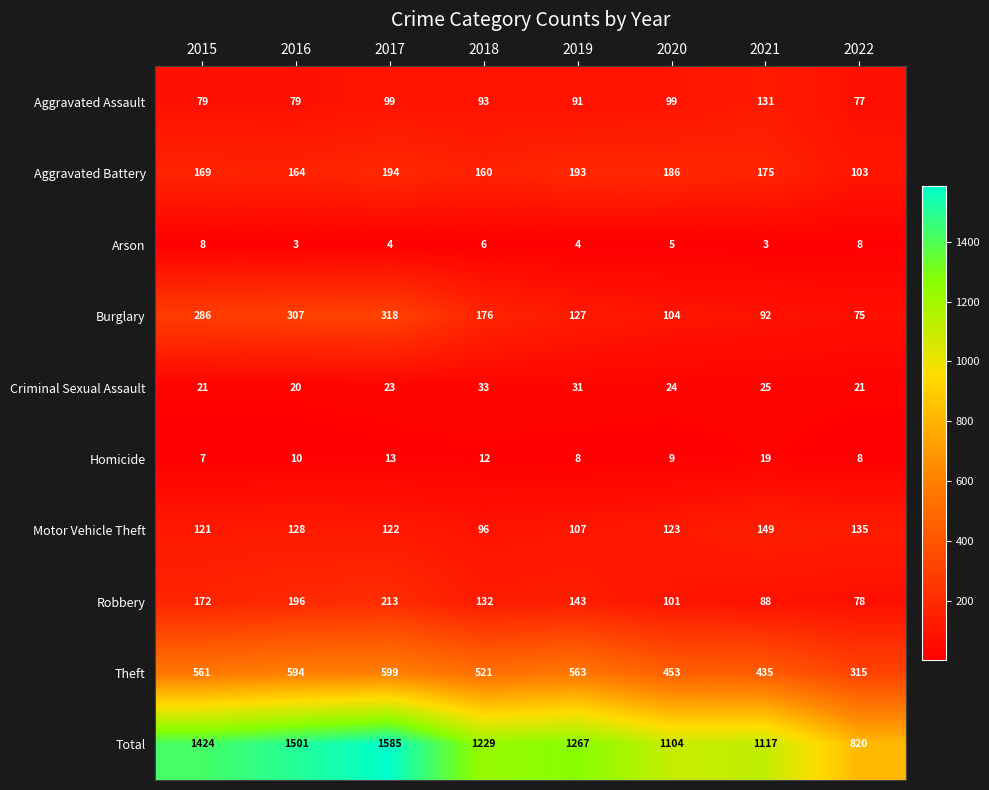

The Motor Vehicle Theft series shows 183 at 2015. True or false?

False